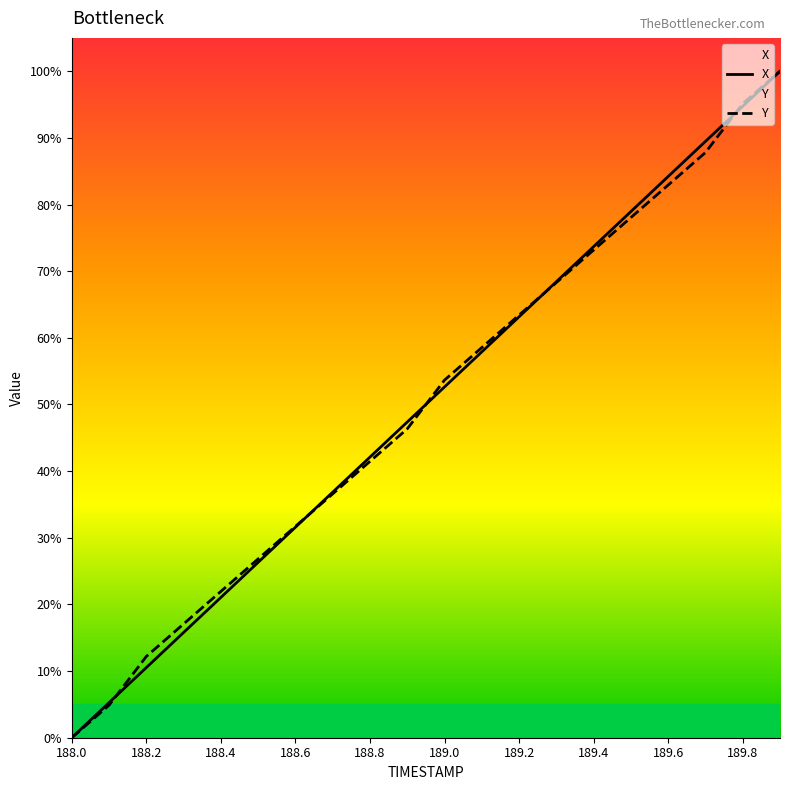

Which series has the widest spread of values?

X